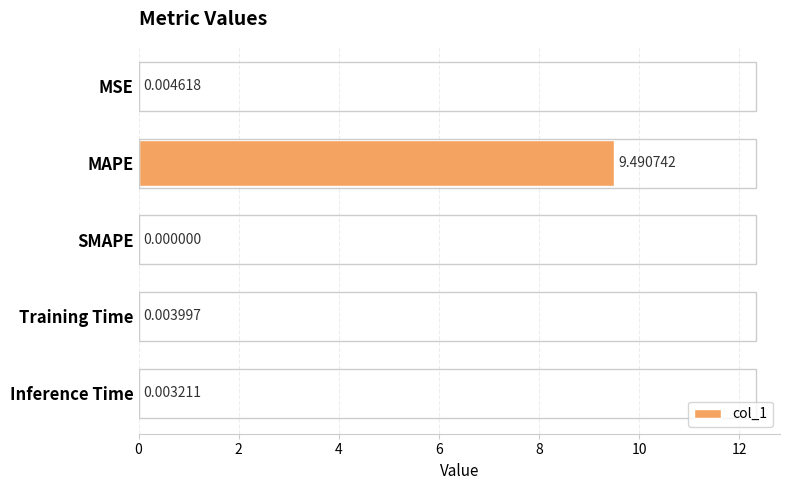

Which label corresponds to the largest value in the chart?

MAPE